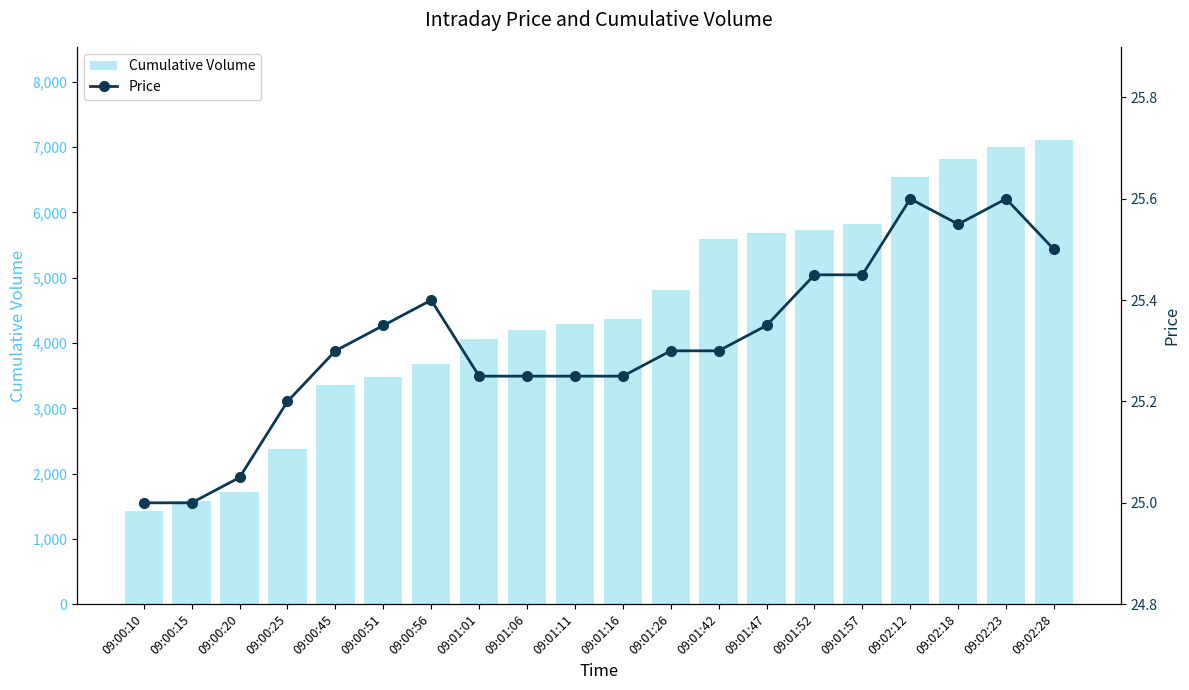

What is the sum of all Cumulative Volume values?

89667